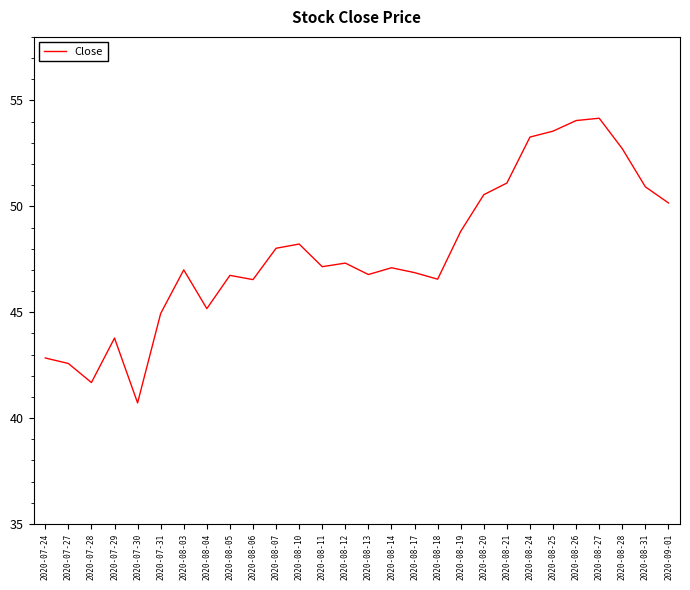

Does the chart display data point markers on the line(s)?

No